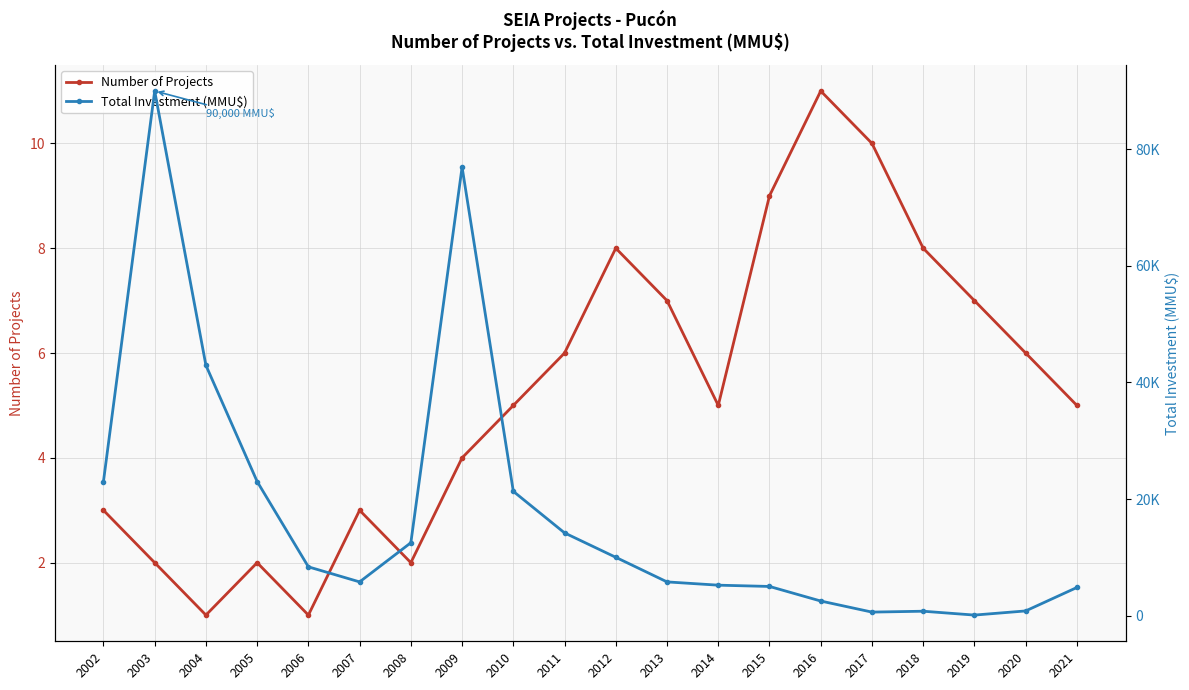

Which has a higher value, 2008 or 2013?

2013